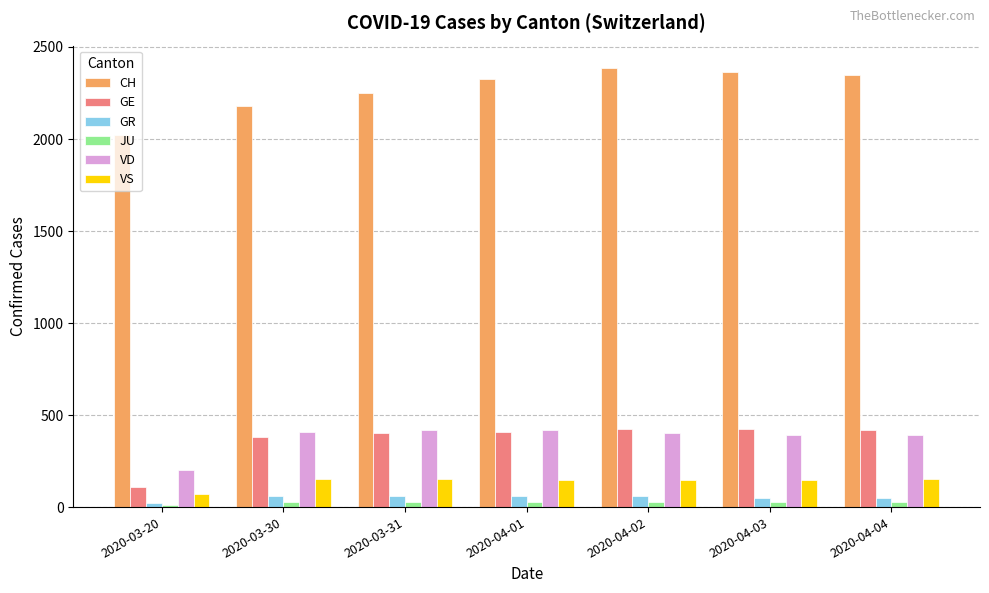

True or false: CH has a value of 871 at 2020-04-03.

False